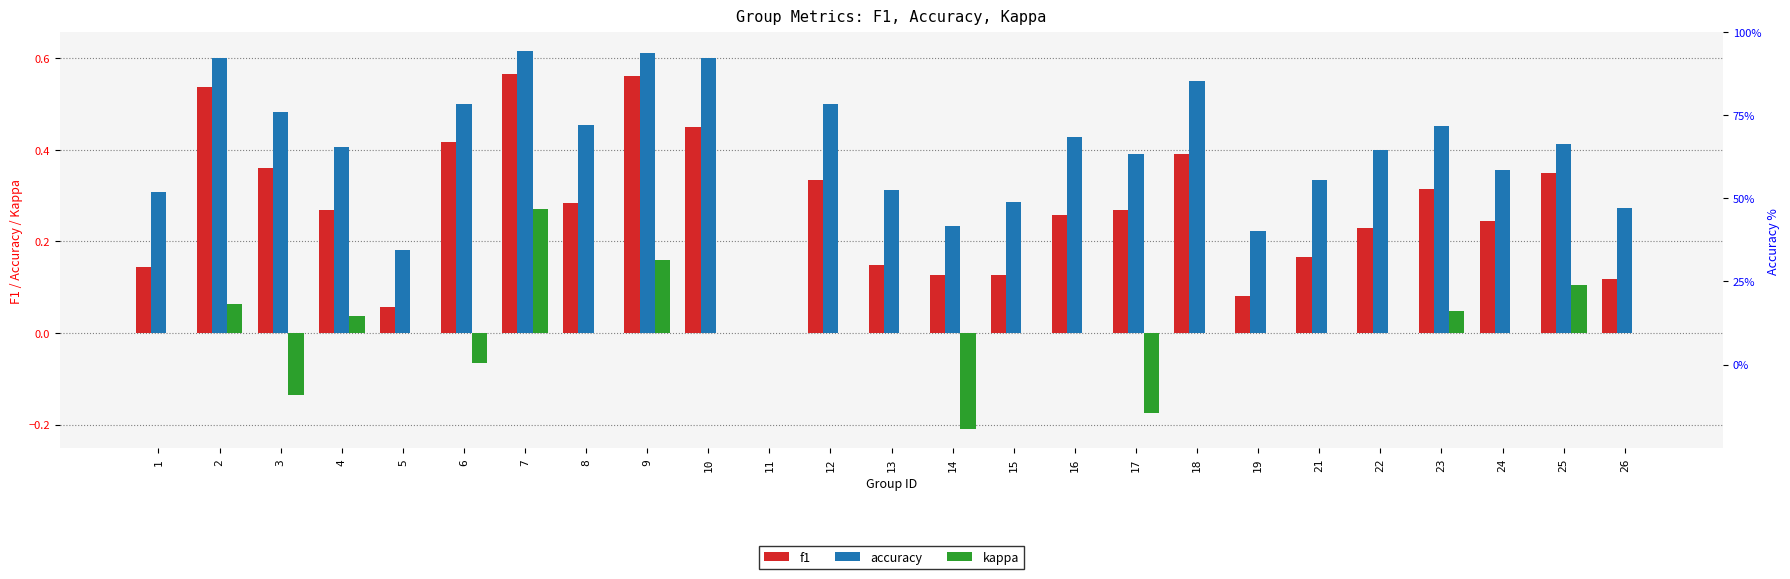

What is the maximum value for kappa?

0.3